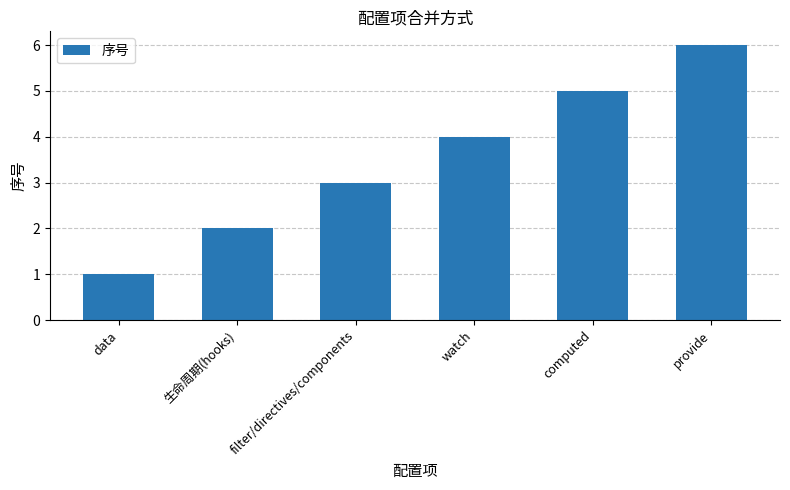

What is the smallest value displayed?

1